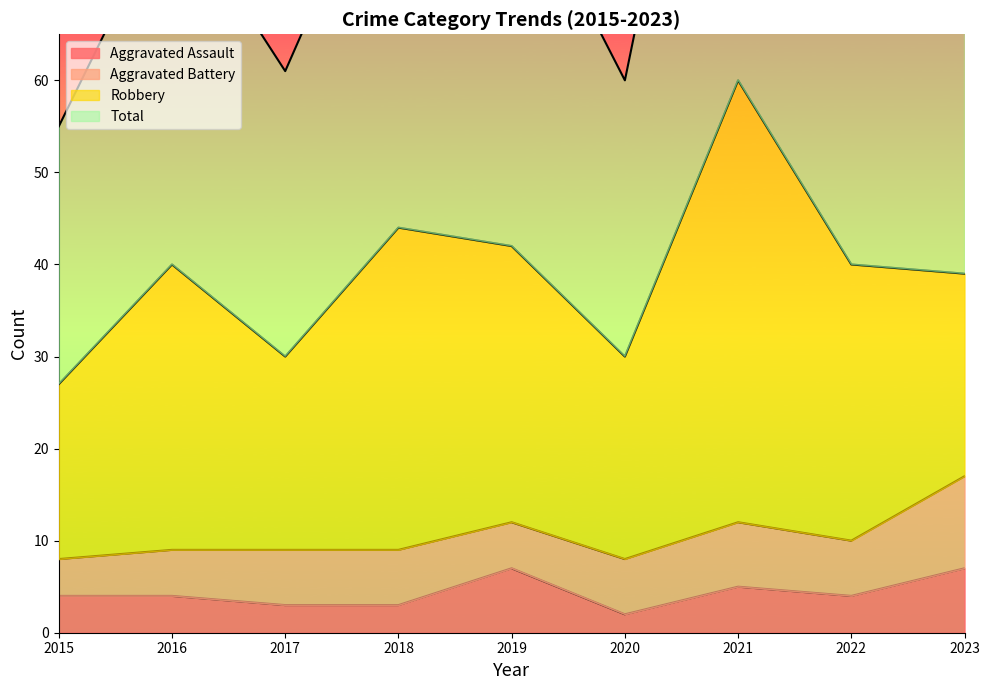

Where does the Total series first go above 80?

2018